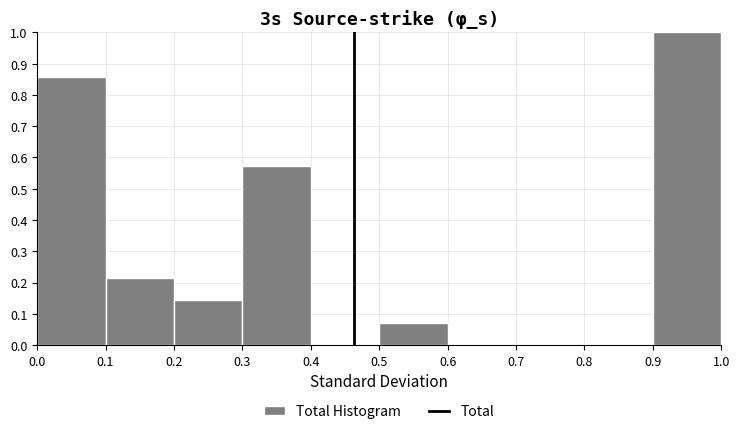

Reading left to right, transcribe this chart: for each bar, give the range it covers on the x-axis and its height. The values are not printed on the chart, so give them approximately, as read against the axis.

0.0 to 0.1: 0.86
0.1 to 0.2: 0.21
0.2 to 0.3: 0.14
0.3 to 0.4: 0.57
0.4 to 0.5: 0
0.5 to 0.6: 0.07
0.6 to 0.7: 0
0.7 to 0.8: 0
0.8 to 0.9: 0
0.9 to 1.0: 1.00